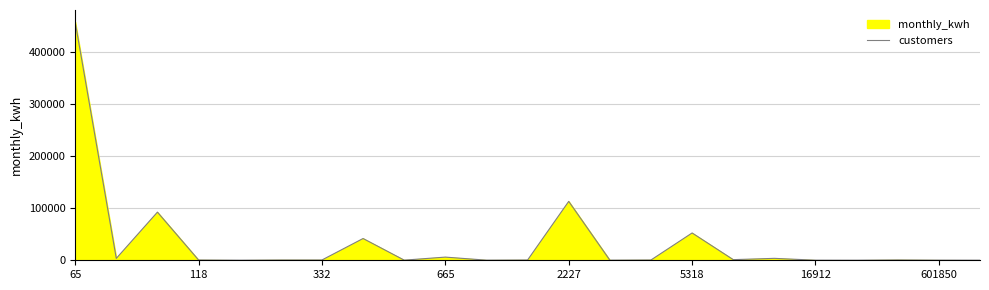

What is the minimum value shown in the chart?

78.0